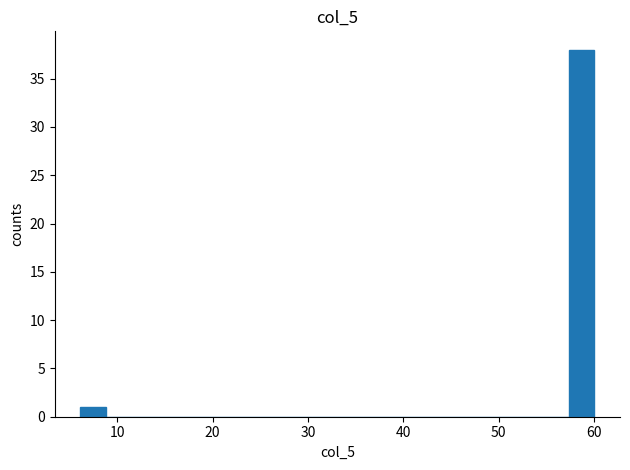

Read against the x-axis, roughly where is the centre of the tallest bar?

59